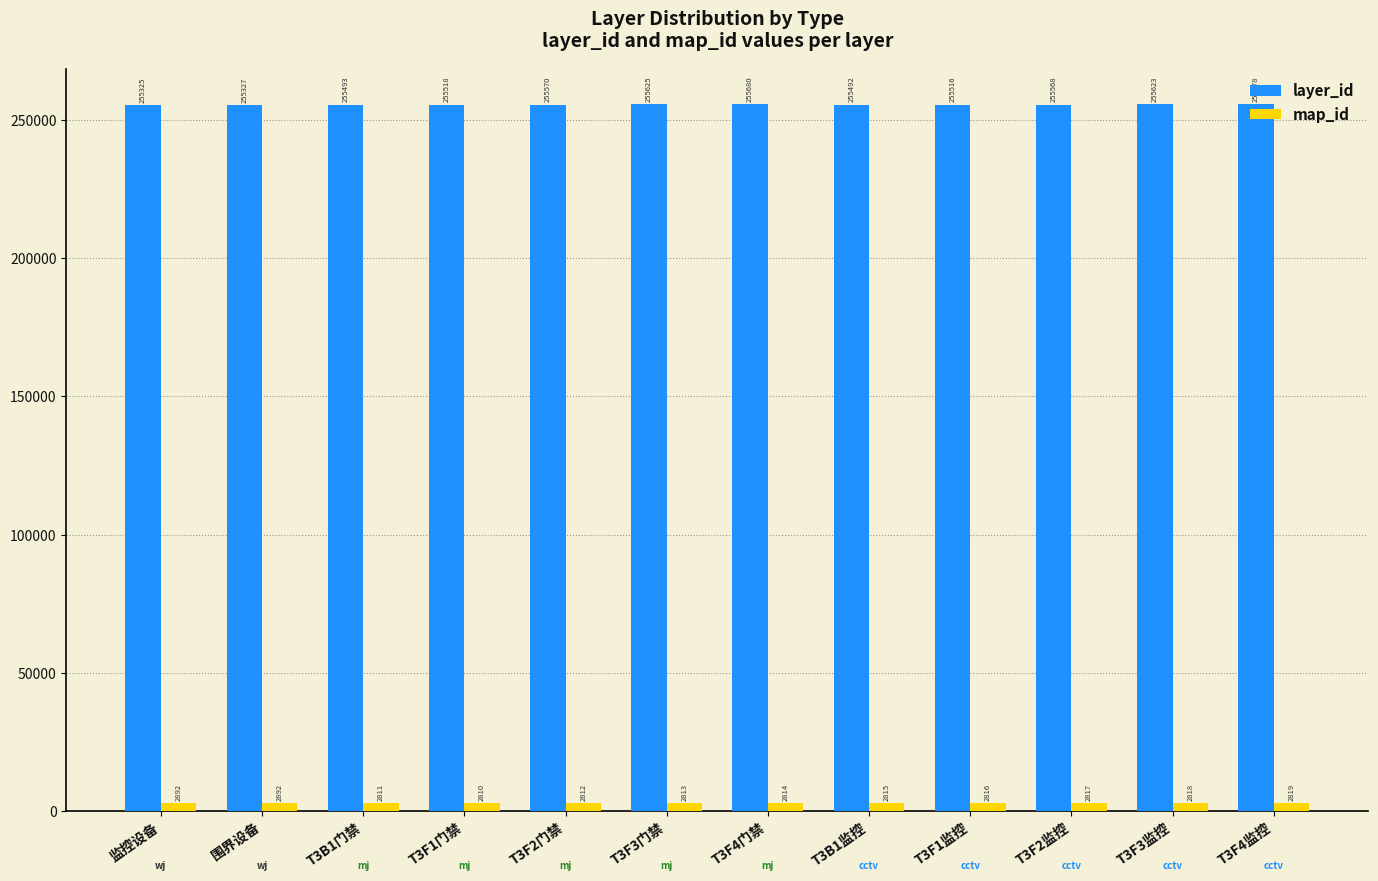

How many data points in layer_id are less than 255568?

6